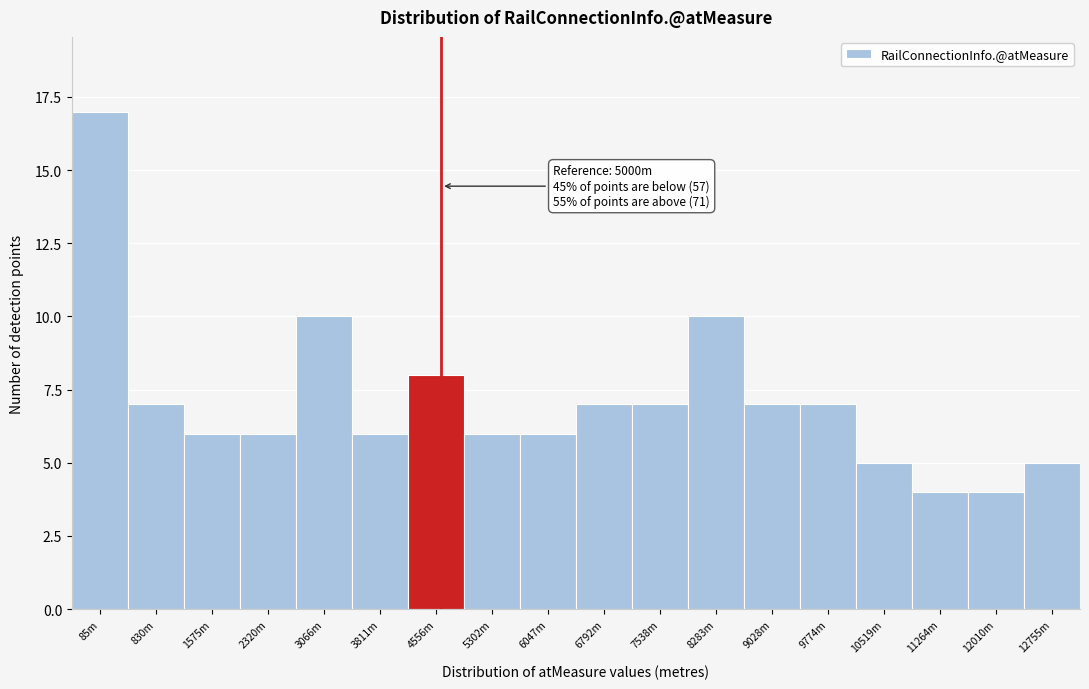

Reading right to left, what are all the values shown in this chart?

5	4	4	5	7	7	10	7	7	6	6	8	6	10	6	6	7	17